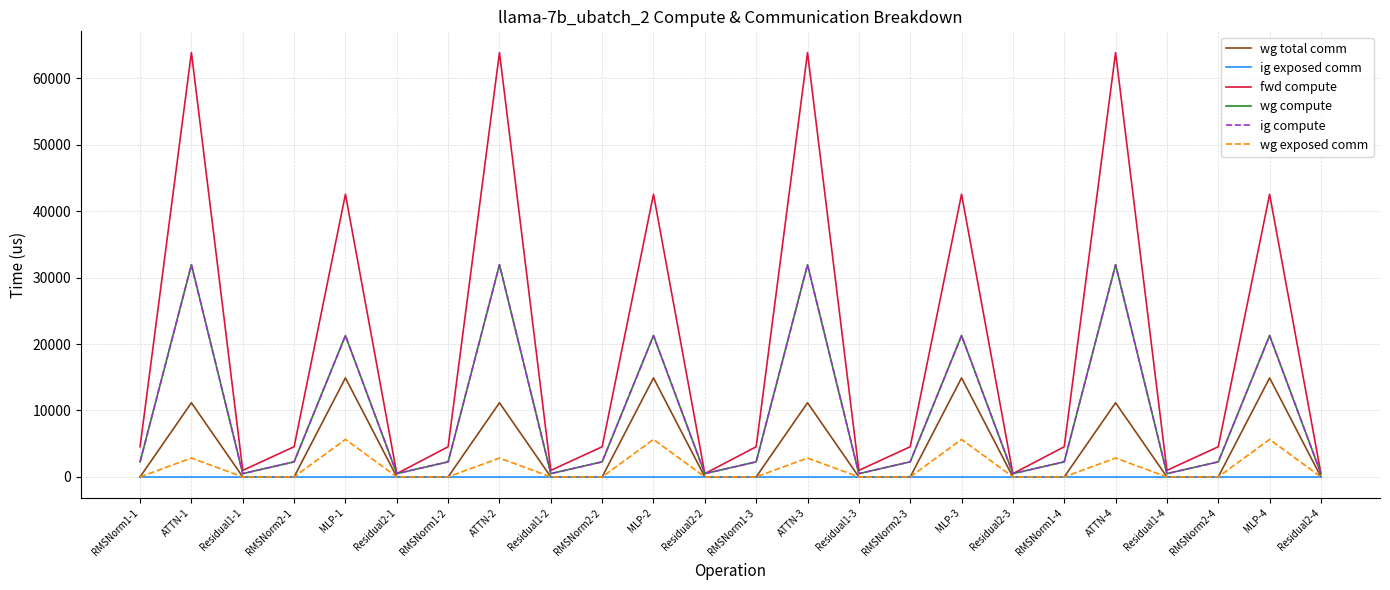

Does the chart have visible grid lines?

Yes